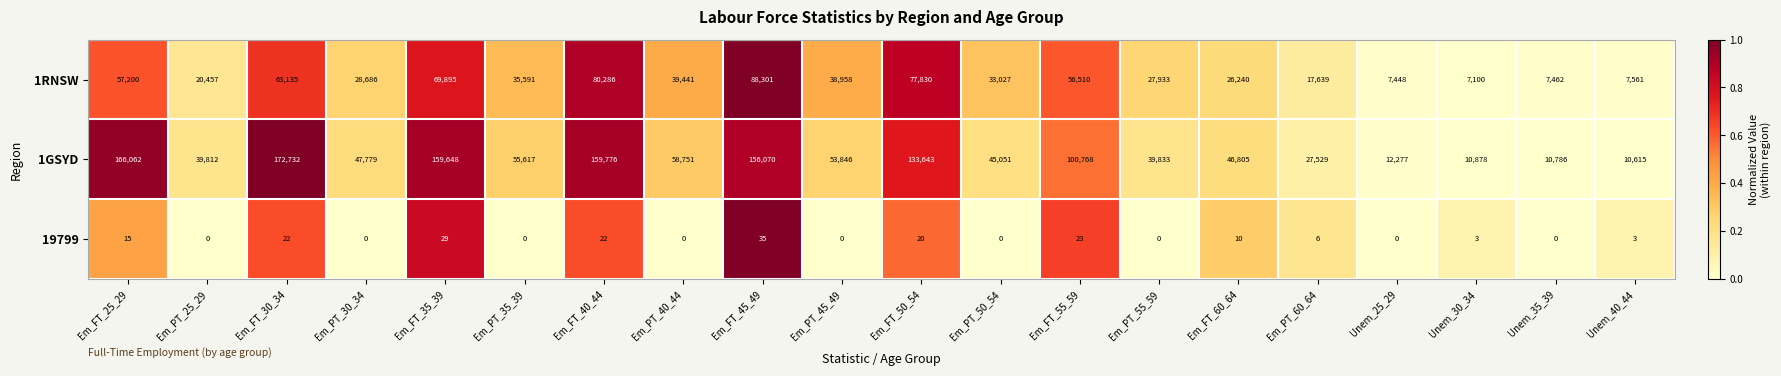

How many distinct data groups are displayed?

3